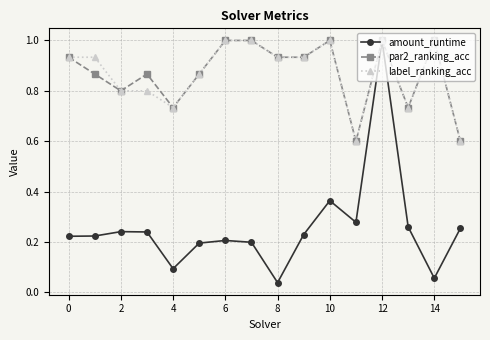

True or false: par2_ranking_acc has more than 0 interior local peaks.

True